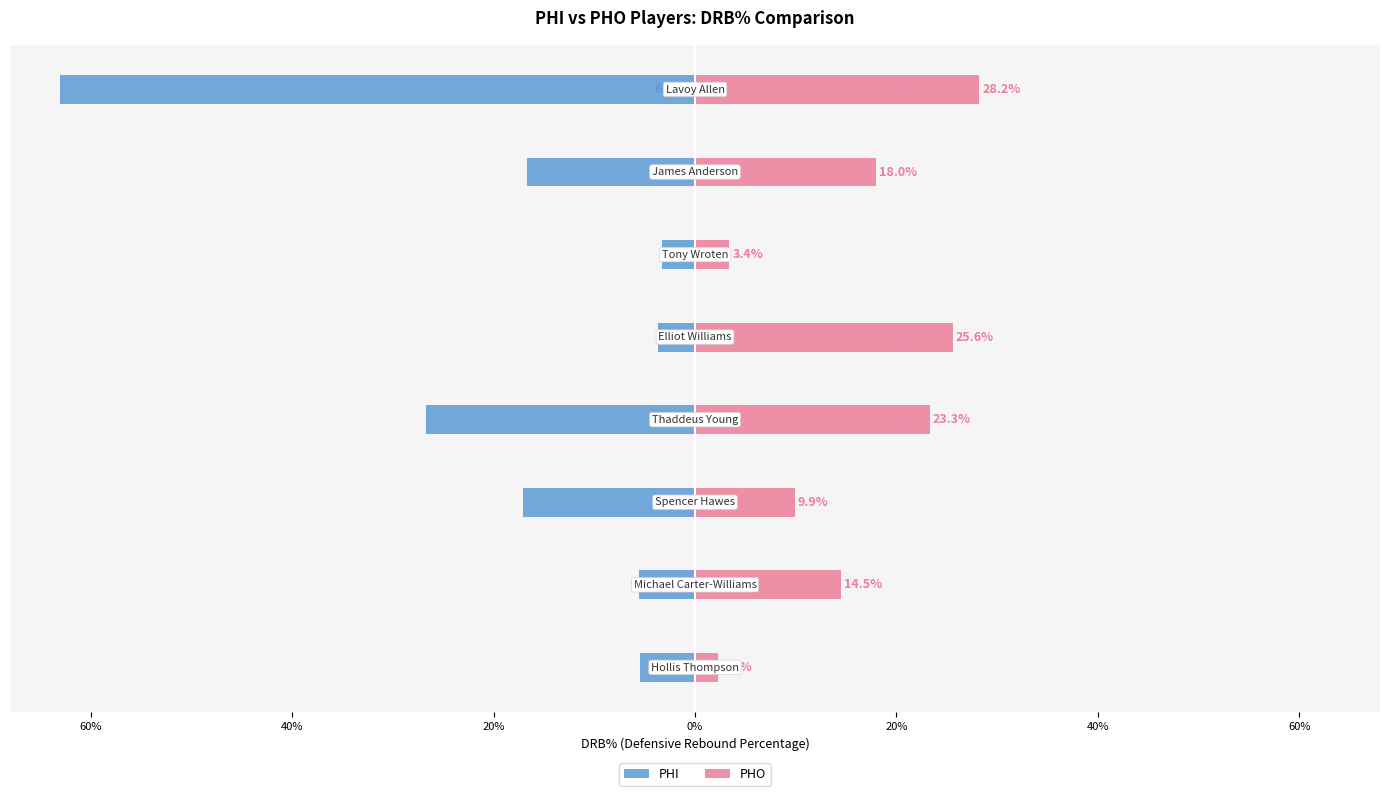

What is the average value of the PHI series?

-17.7